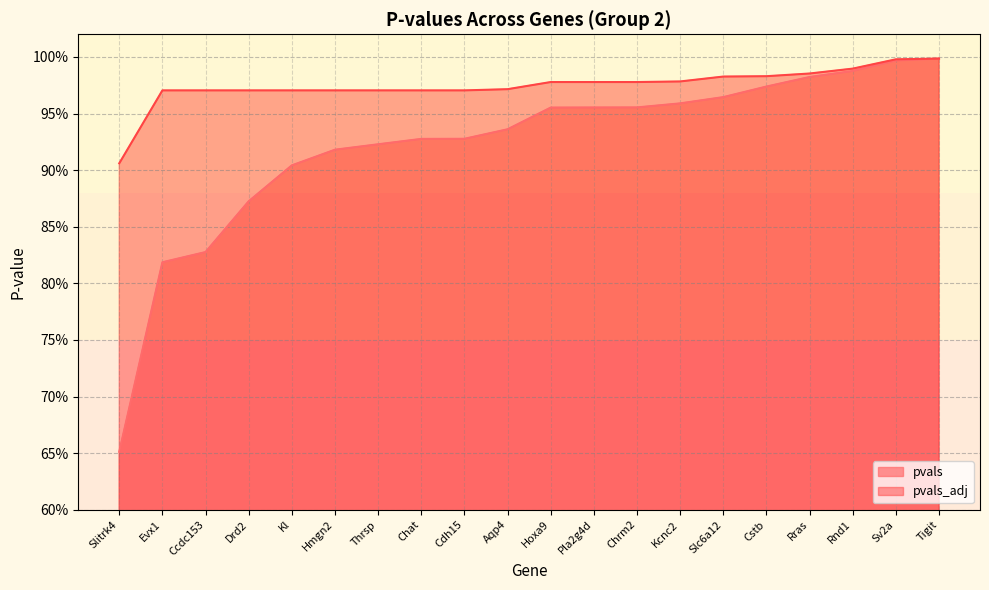

Which label corresponds to the largest value in the chart?

Tigit